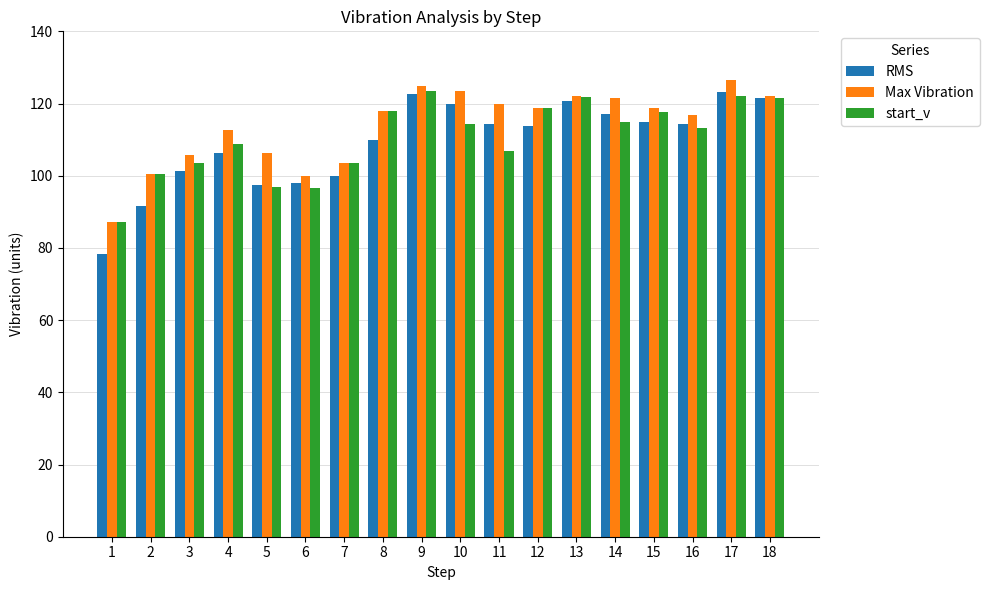

What are all the series names shown in the legend?

RMS, Max Vibration, start_v